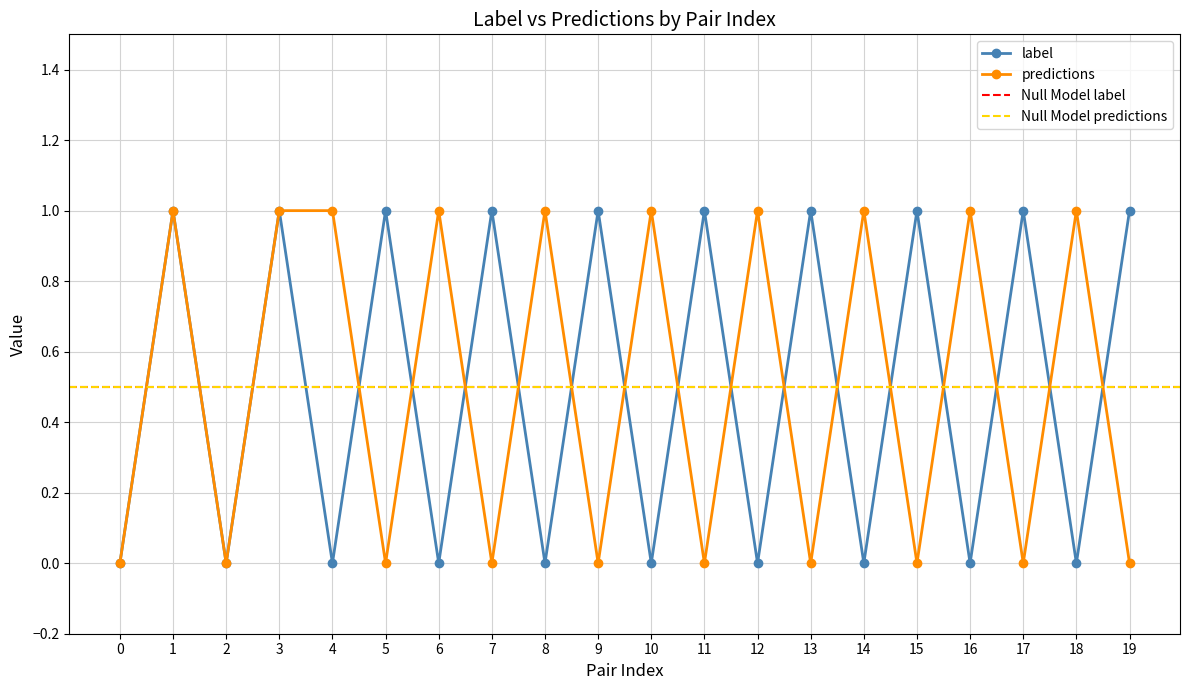

Reading left to right, transcribe all the data shown in this chart.

label: 0	1	0	1	0	1	0	1	0	1	0	1	0	1	0	1	0	1	0	1
predictions: 0	1	0	1	1	0	1	0	1	0	1	0	1	0	1	0	1	0	1	0